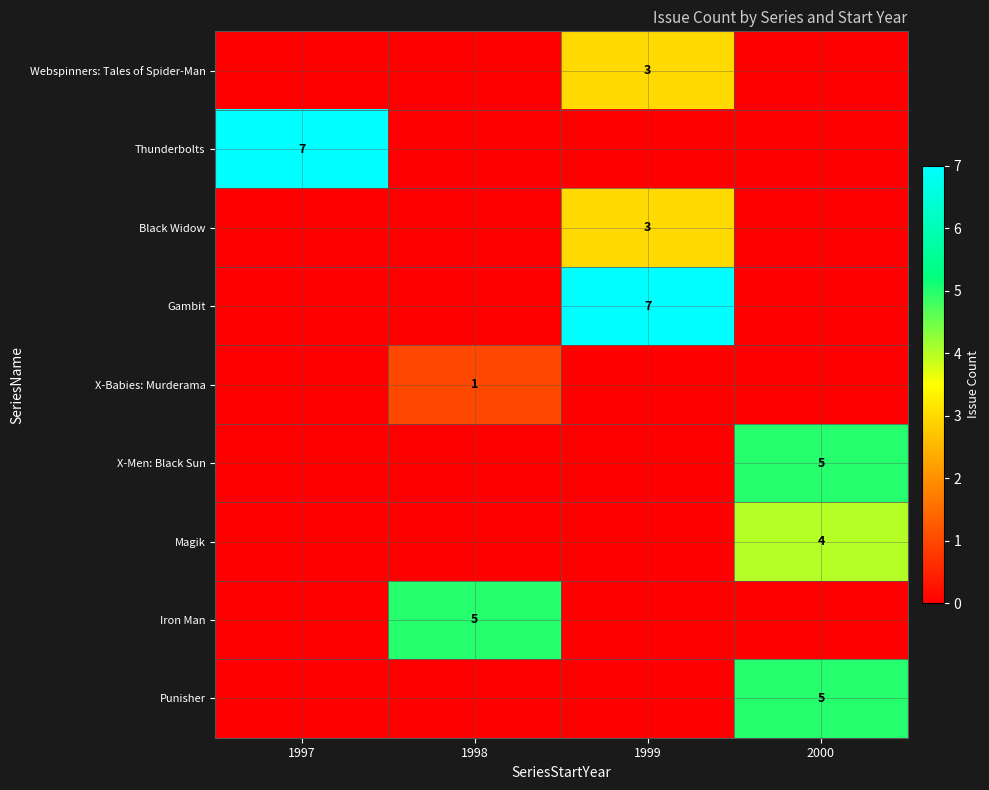

Is the value of Thunderbolts at 1997 greater than the value of X-Men: Black Sun at 2000?

Yes